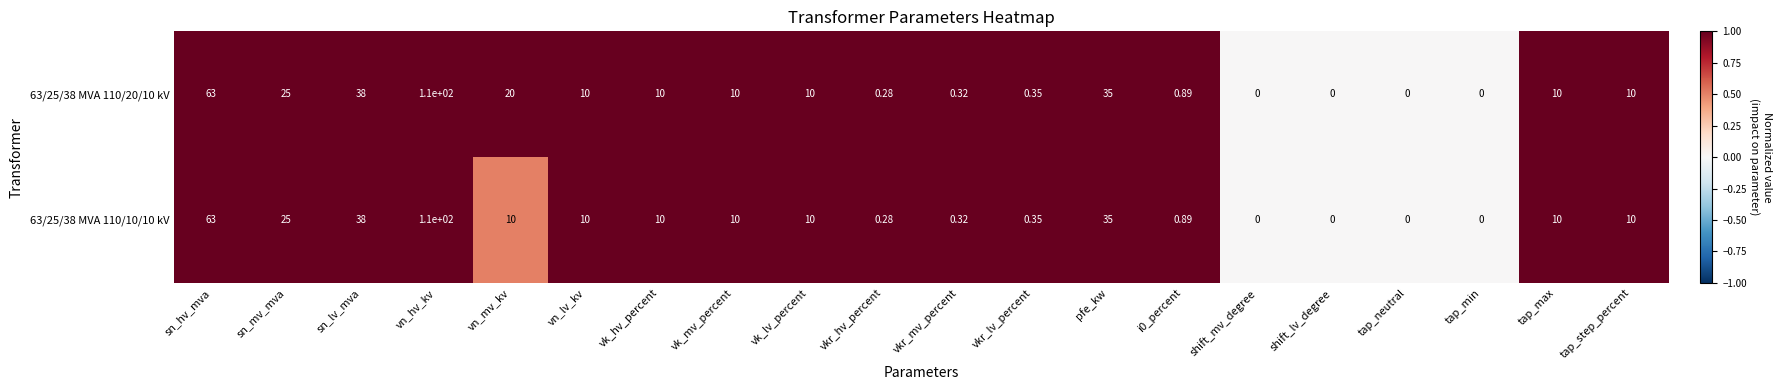

Rank the series by their average value, from lowest to highest.

63/25/38 MVA 110/10/10 kV, 63/25/38 MVA 110/20/10 kV